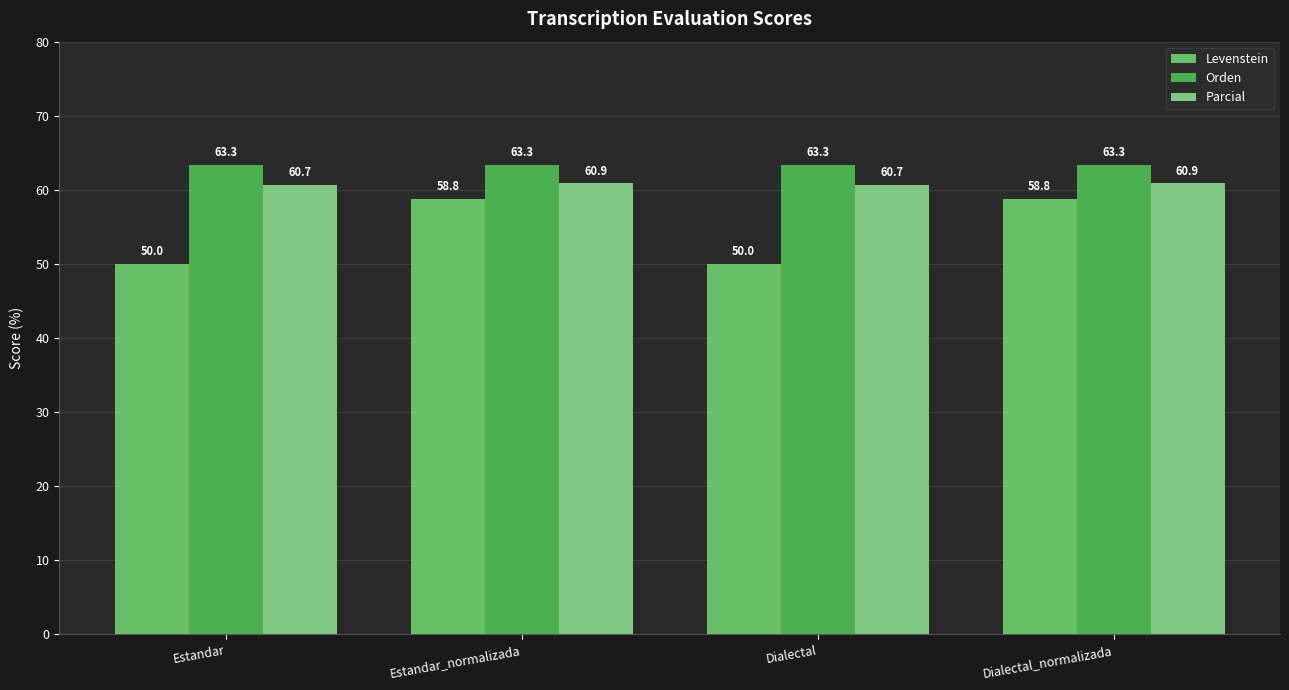

True or false: Orden has a value of 94.7 at Estandar.

False